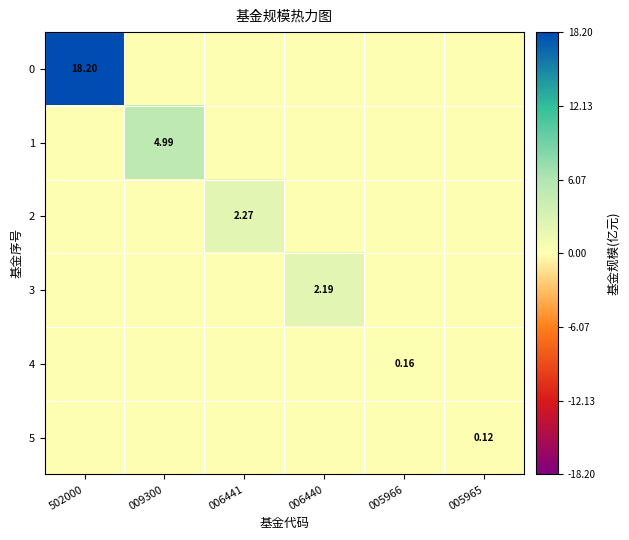

The value of 3 at 006441 is 1.4. True or false?

False